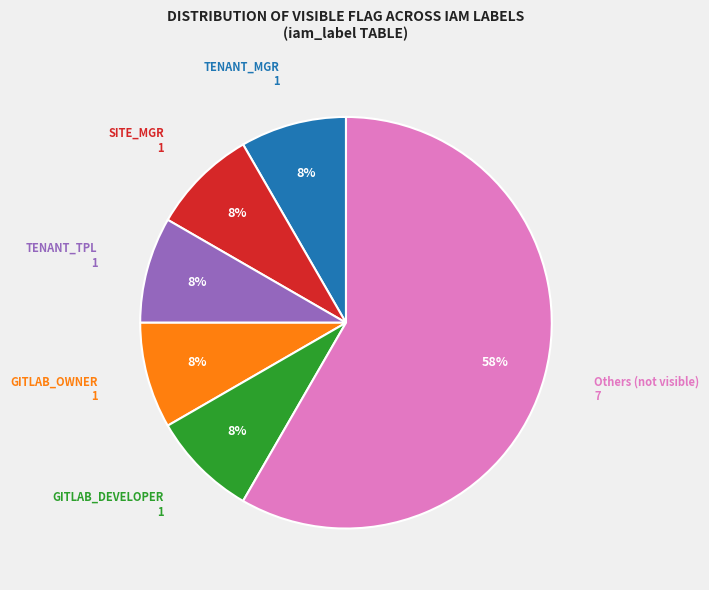

Is there a majority slice in this chart?

Yes